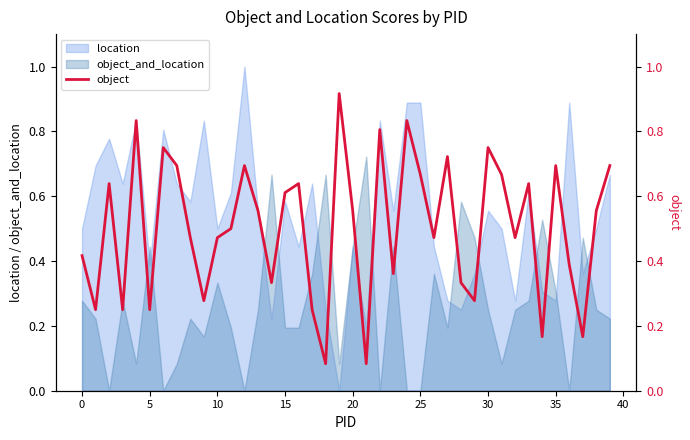

Reading right to left, list all the values displayed in this chart.

0.7	0.6	0.2	0.4	0.7	0.2	0.6	0.5	0.7	0.8	0.3	0.3	0.7	0.5	0.7	0.8	0.4	0.8	0.1	0.6	0.9	0.1	0.2	0.6	0.6	0.3	0.6	0.7	0.5	0.5	0.3	0.5	0.7	0.8	0.2	0.8	0.2	0.6	0.2	0.4